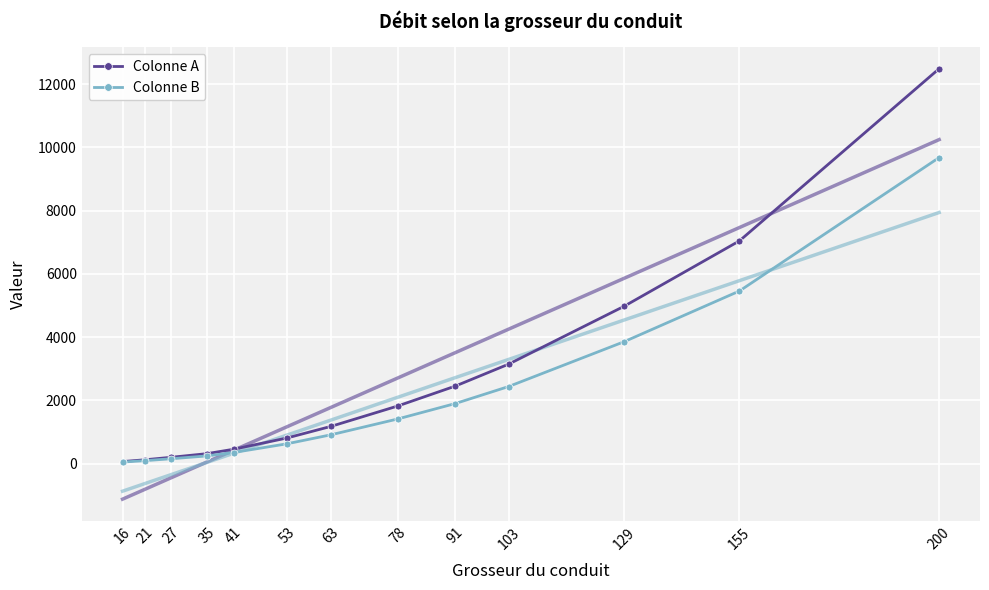

Is this an area chart (filled region under the line)?

No